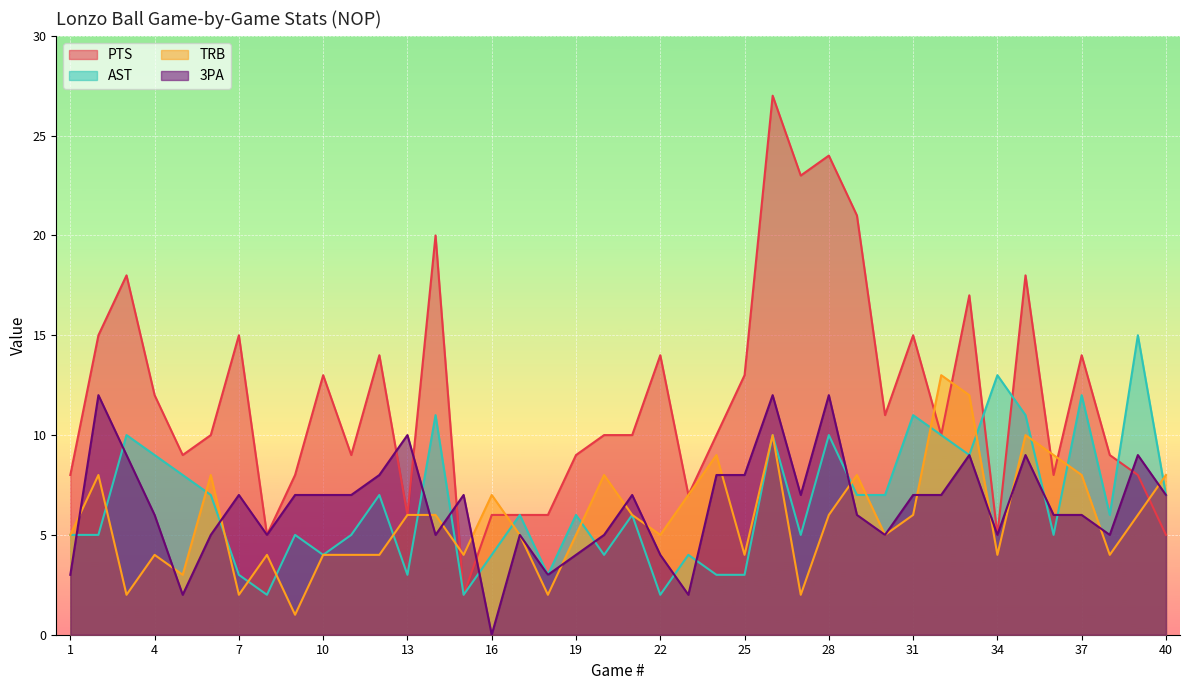

Between 9 and 38, which is larger?

38